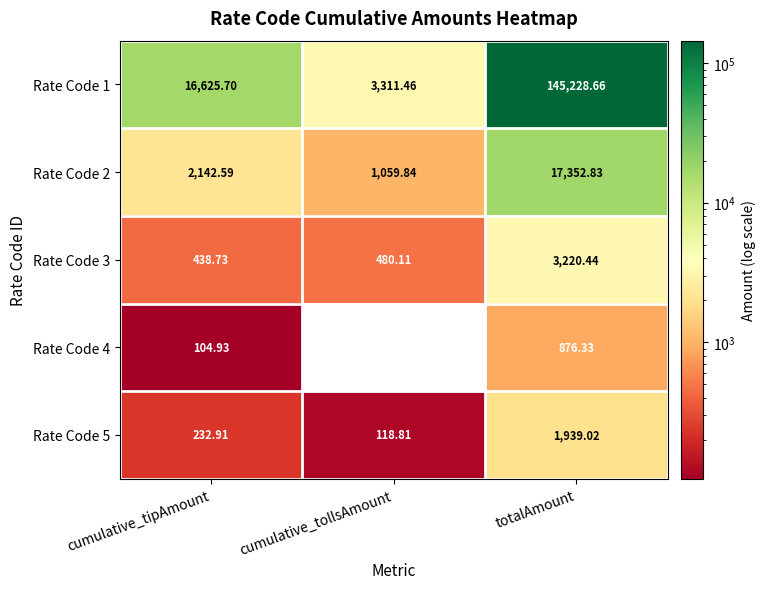

Where does the Rate Code 3 series first go above 480?

cumulative_tollsAmount